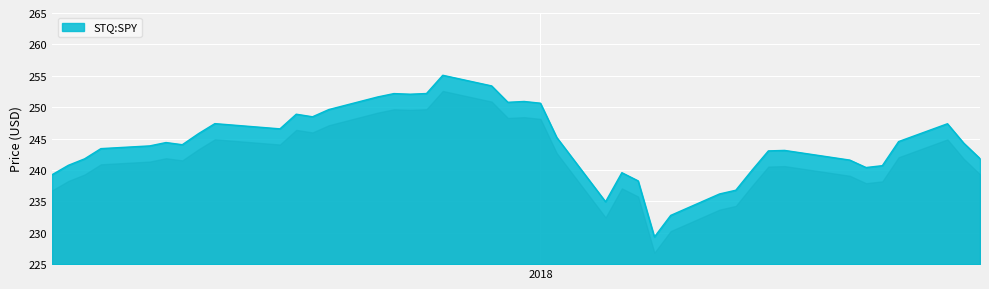

What is the difference between the maximum and minimum values?

25.8